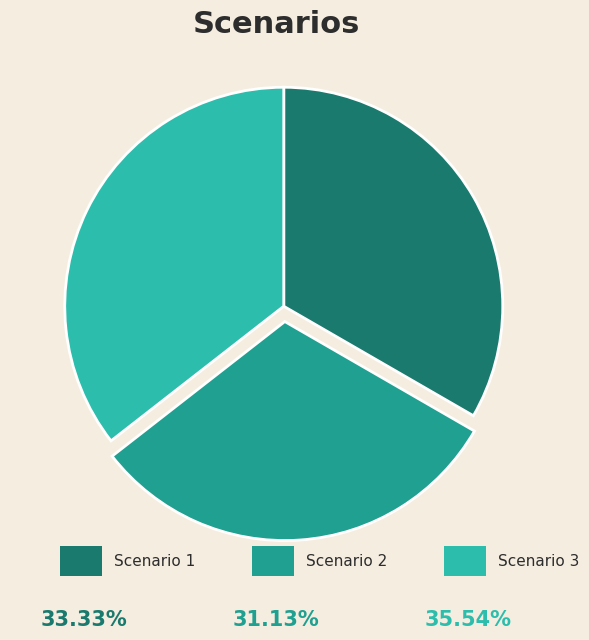

Count the number of slices in the pie.

3